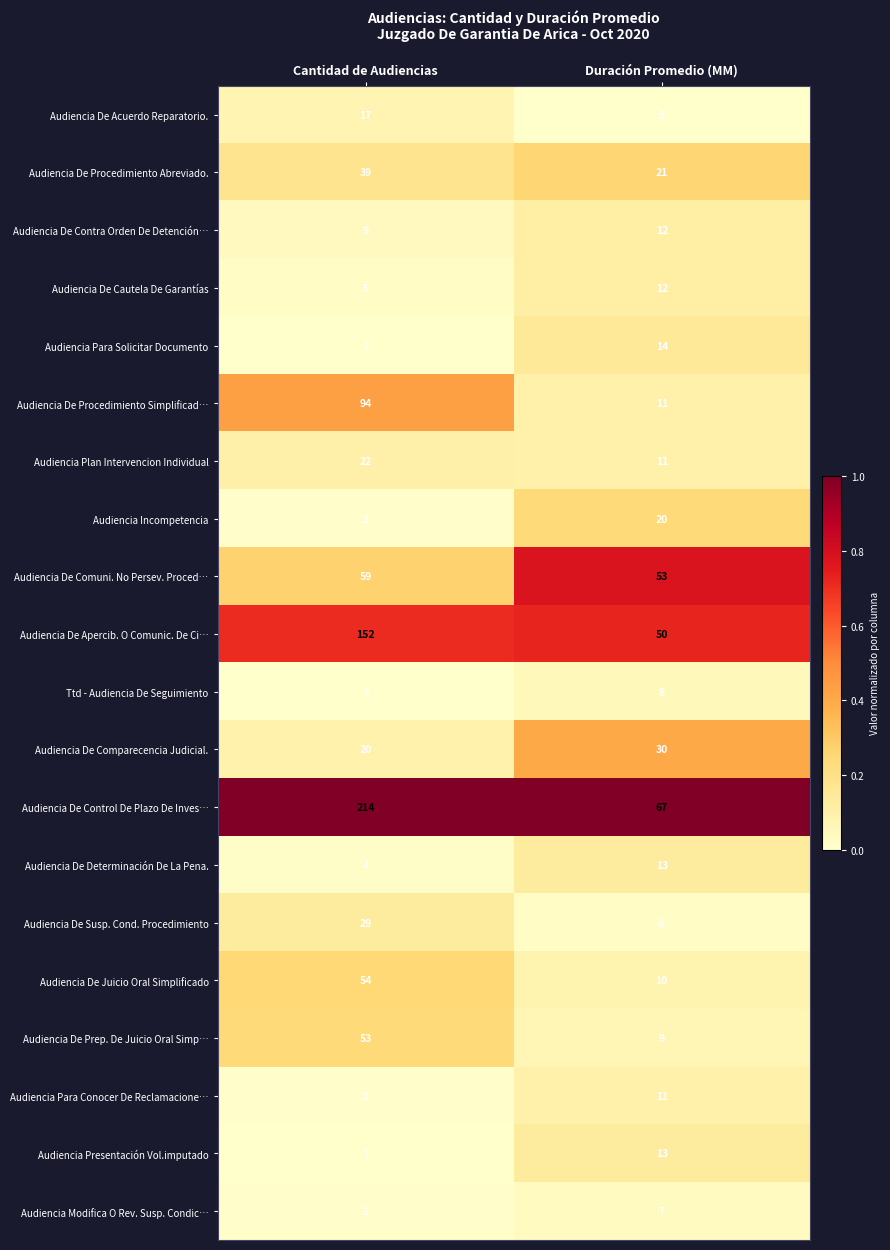

Which series has the largest total across all categories?

Audiencia De Control De Plazo De Inves…